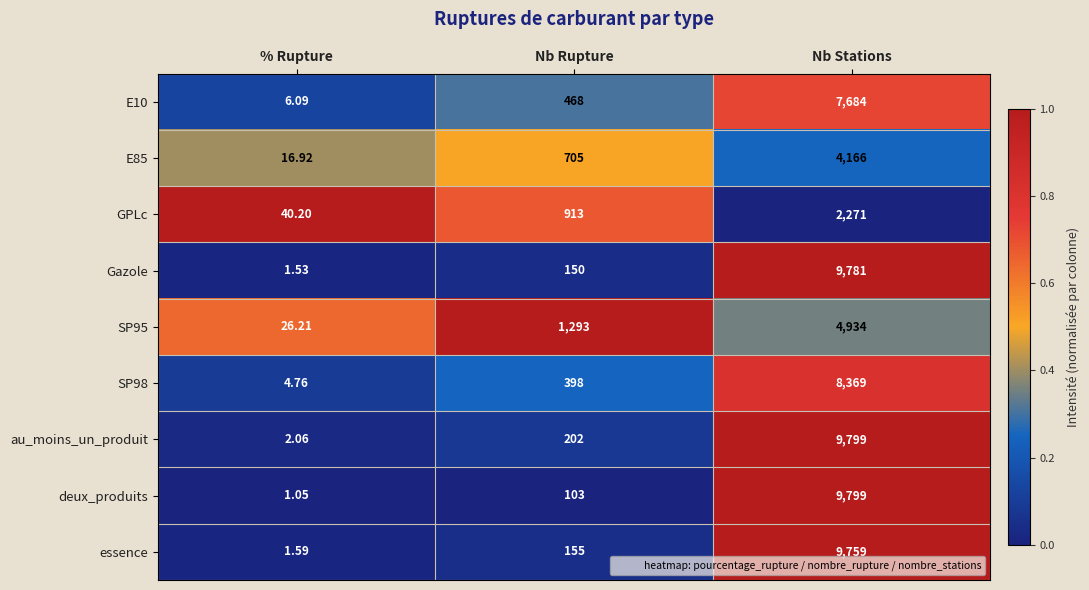

What is the total value across all series at Nb Stations?

66562.0